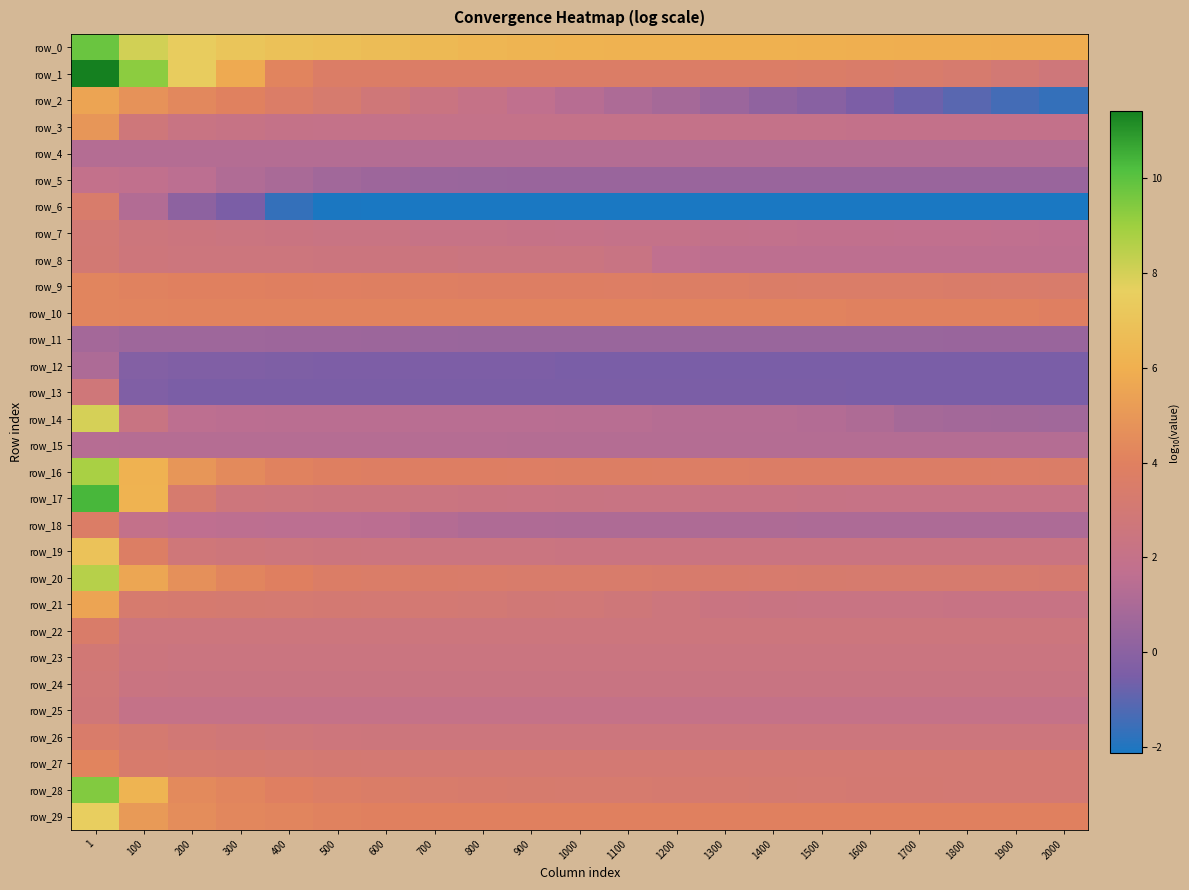

List the series in order of their peak value, lowest first.

row_11, row_12, row_4, row_15, row_5, row_13, row_25, row_24, row_23, row_7, row_8, row_6, row_26, row_22, row_18, row_27, row_9, row_10, row_3, row_21, row_2, row_19, row_29, row_14, row_20, row_16, row_28, row_0, row_17, row_1